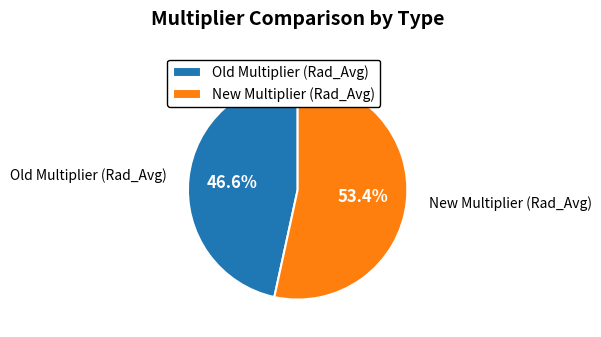

Rank the categories by value from highest to lowest.

New Multiplier (Rad_Avg), Old Multiplier (Rad_Avg)